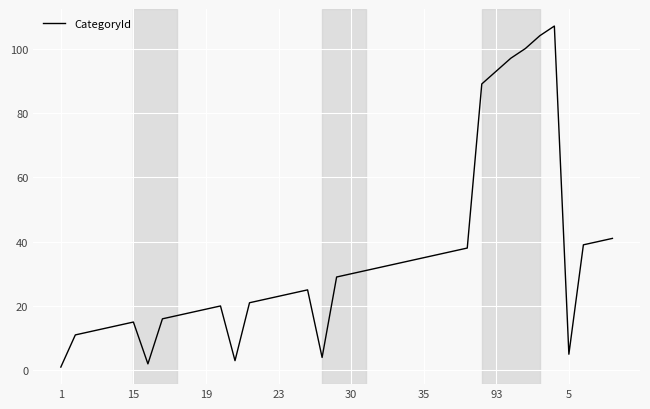

Does the chart have visible grid lines?

Yes